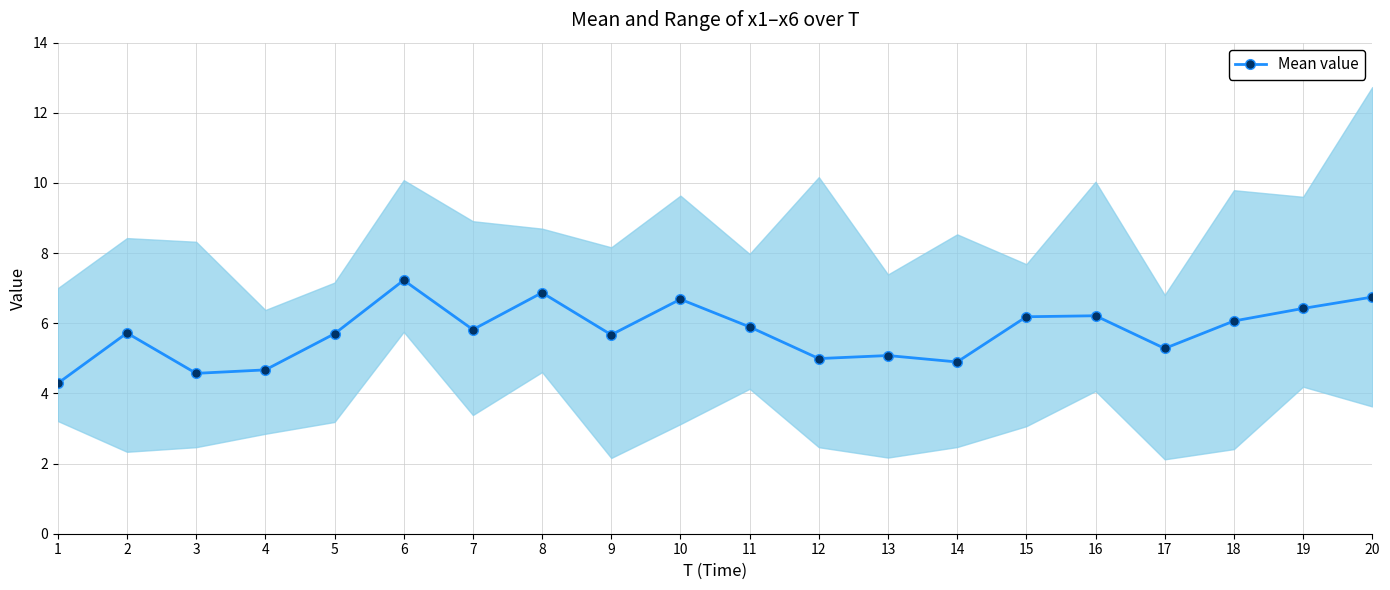

Count the number of categories in the chart.

20